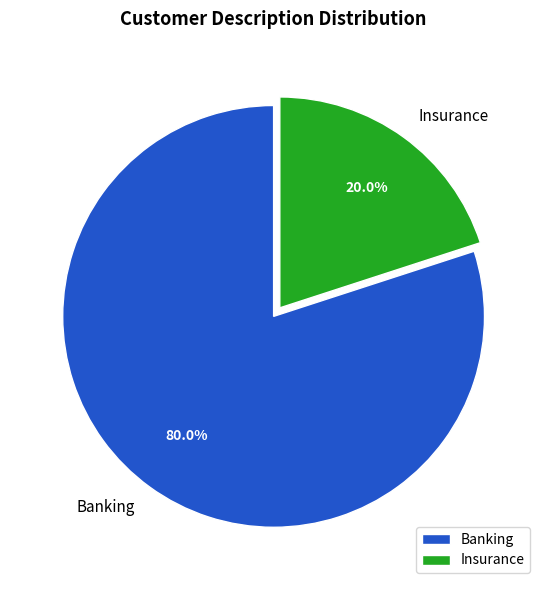

True or false: Insurance accounts for 14% of the total.

False